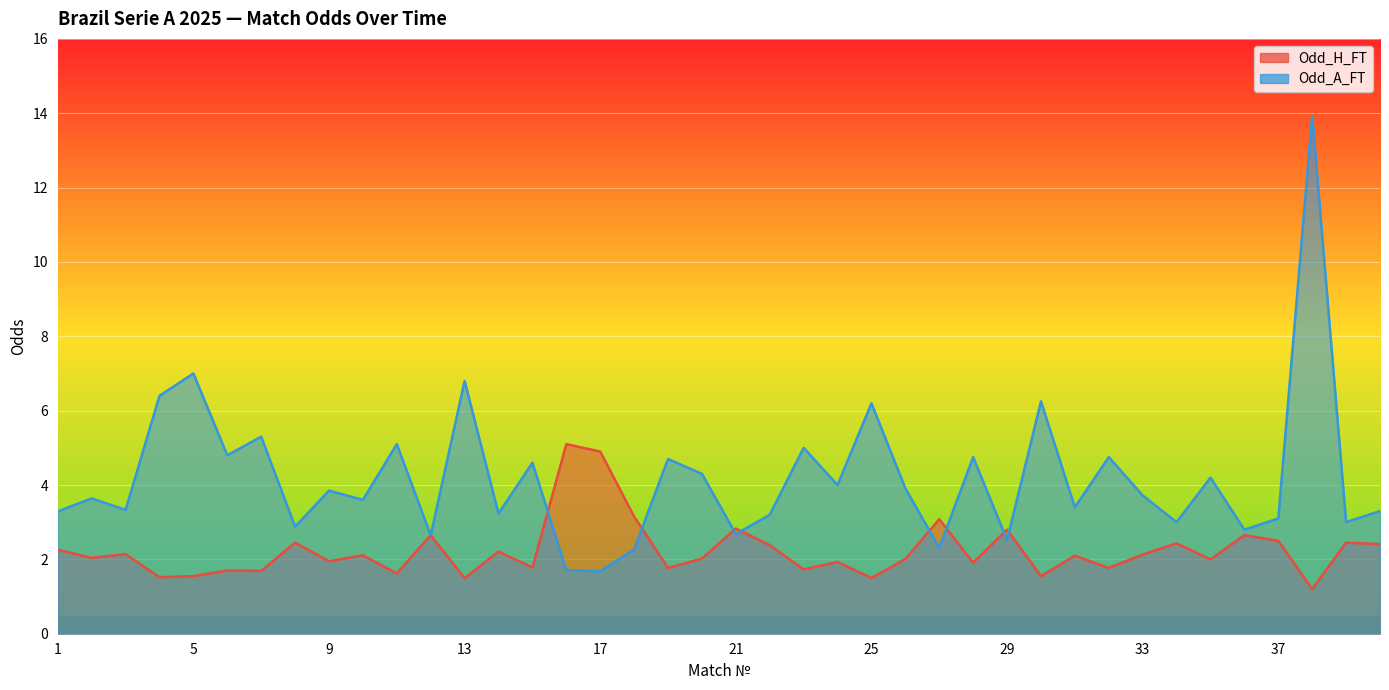

What is the value of the Odd_A_FT point at the 9th from the left?

3.9